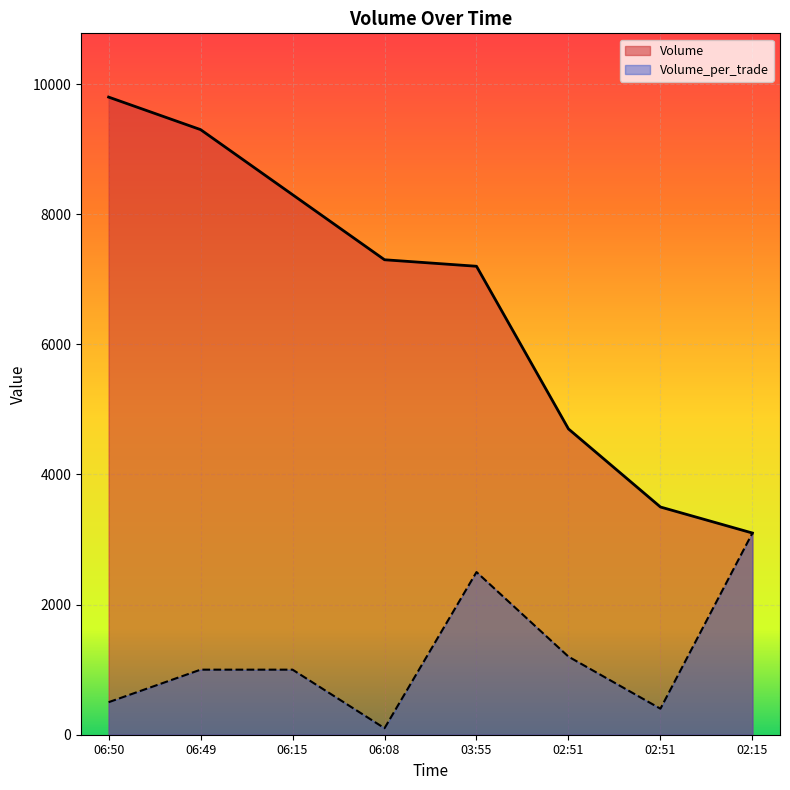

True or false: Volume_per_trade and Volume cross at least once.

False